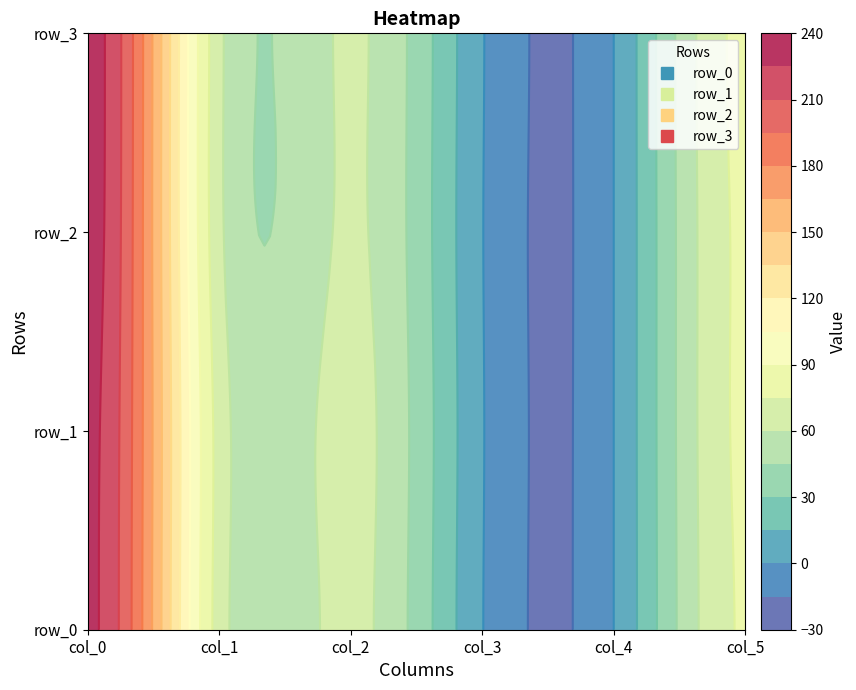

How many values in row_2 are above zero?

5